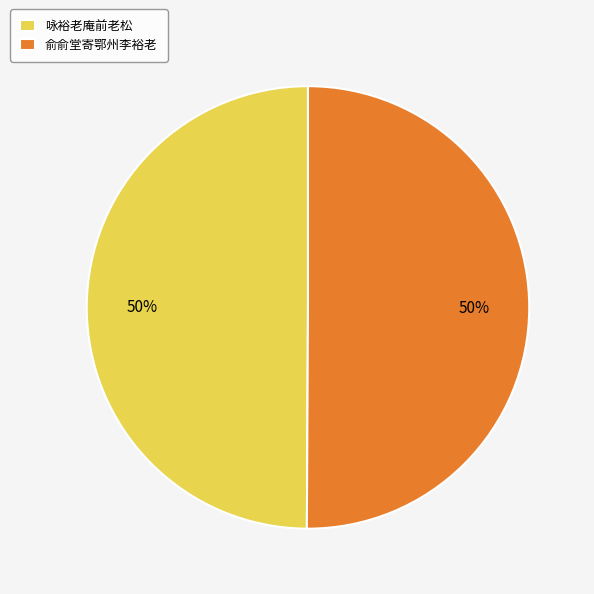

How many slices are in this pie chart?

2